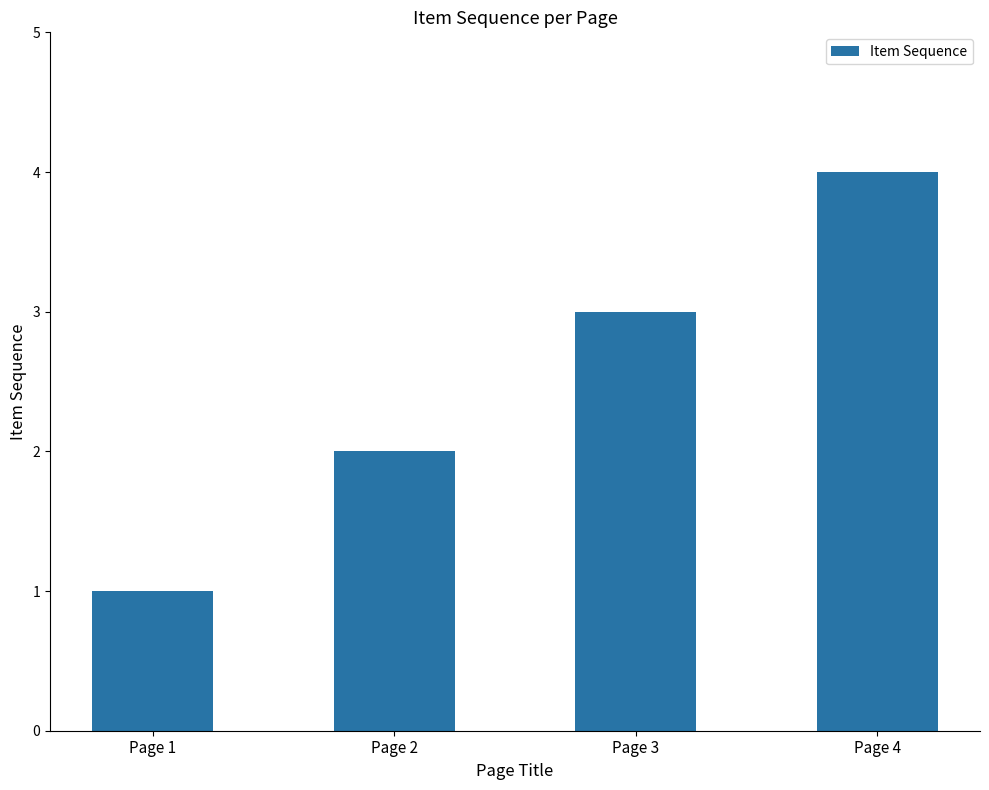

What is the change in value from Page 1 to Page 4?

+3